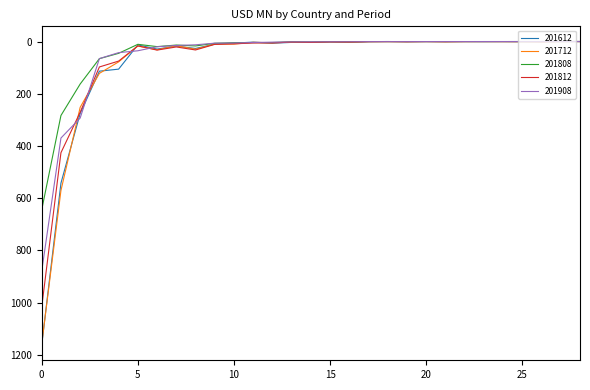

What is the value of the 201908 point at the 5th from the left?

42.6